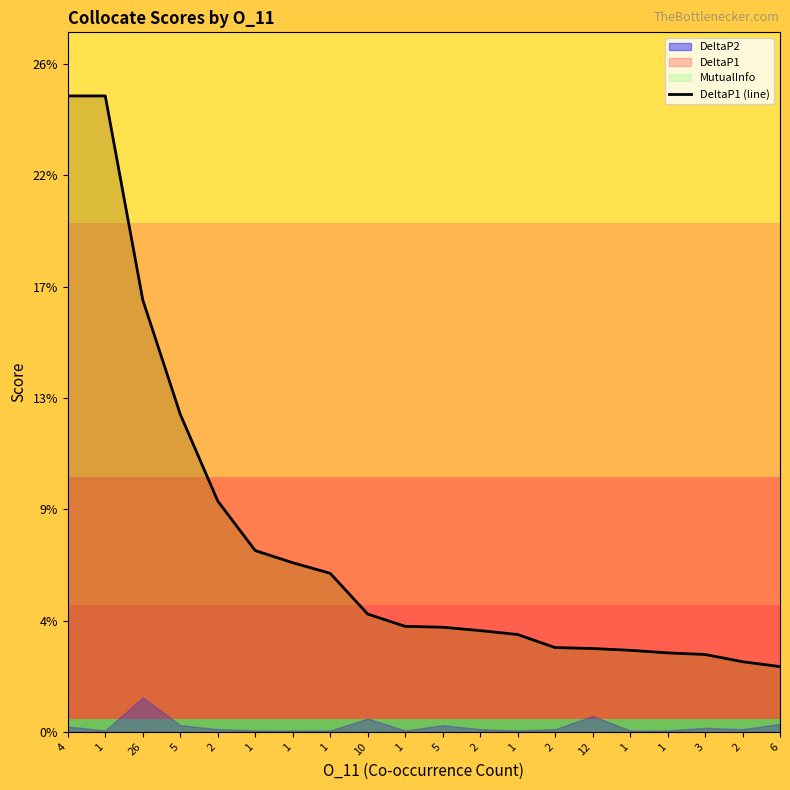

What is the label of the 6th point from the right?

12